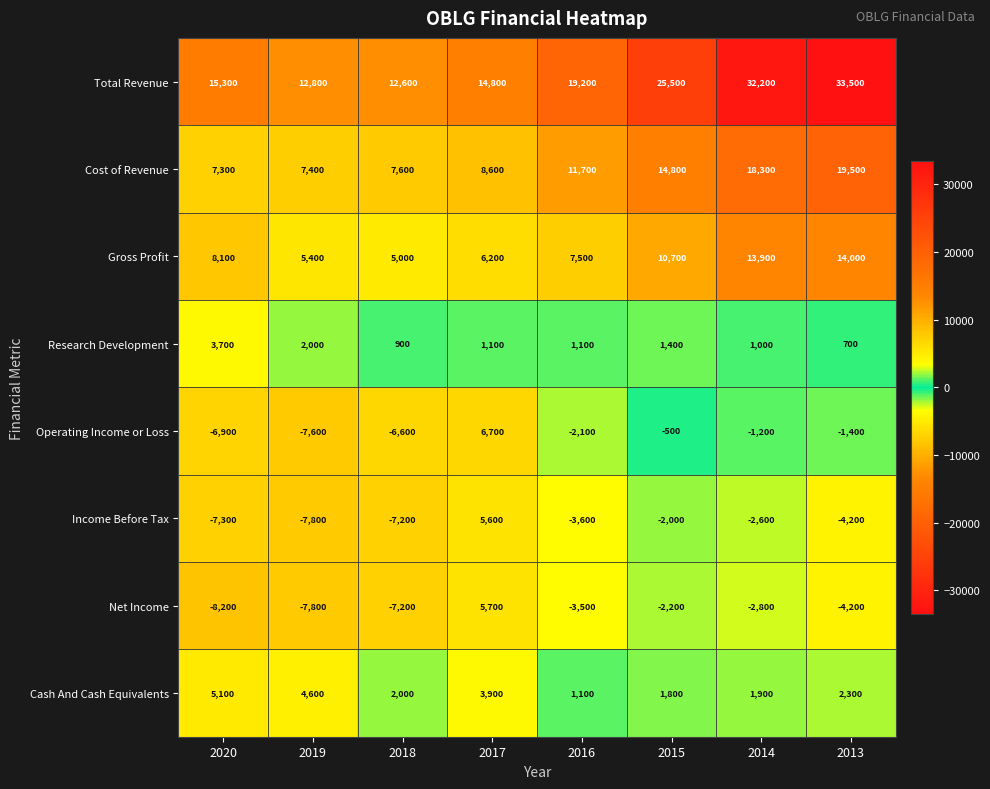

Which series has the largest total across all categories?

Total Revenue